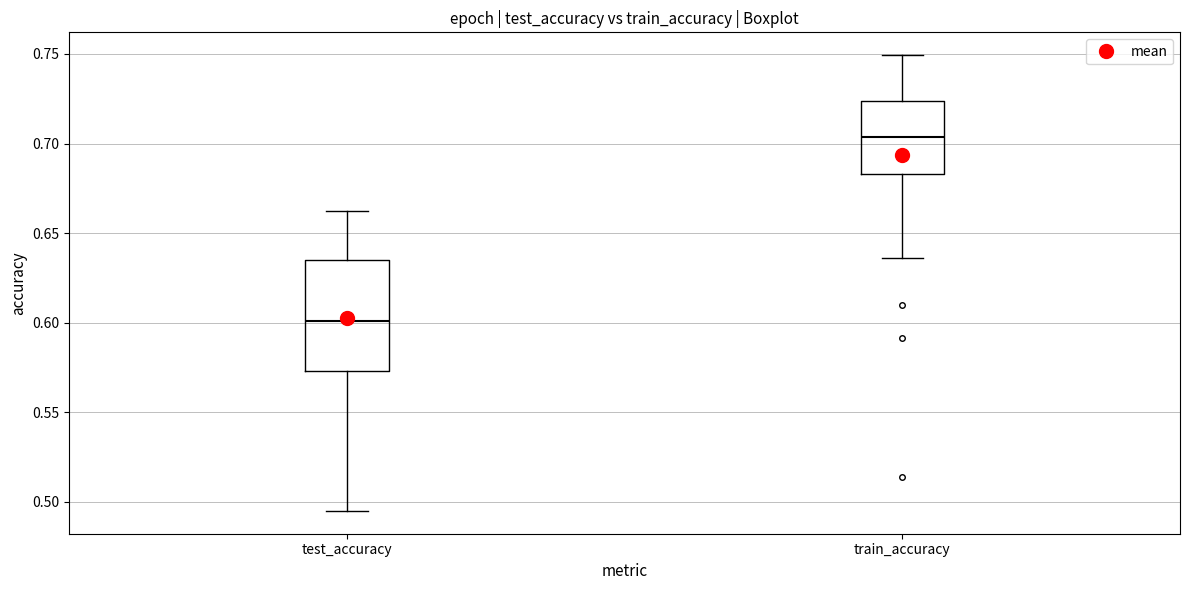

Comparing the boxes themselves (not the whiskers), which one is the tallest?

test_accuracy